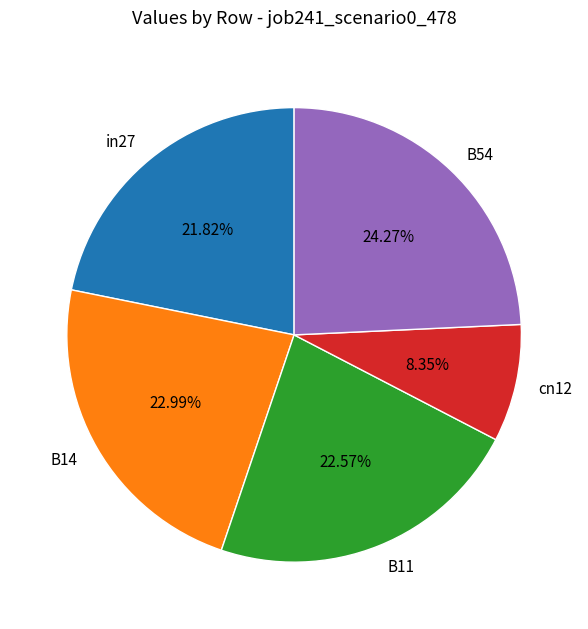

Which category has the smallest portion of the pie?

cn12